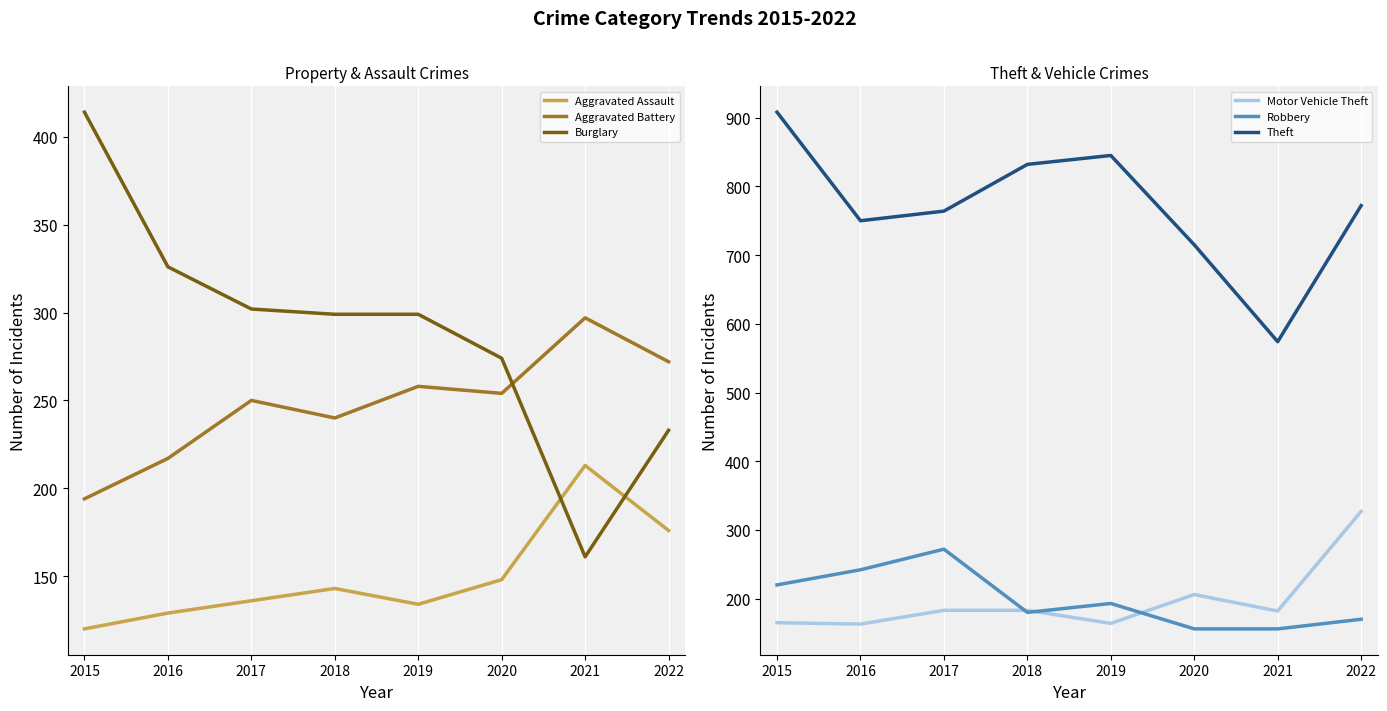

What is the maximum value shown in the chart?

908